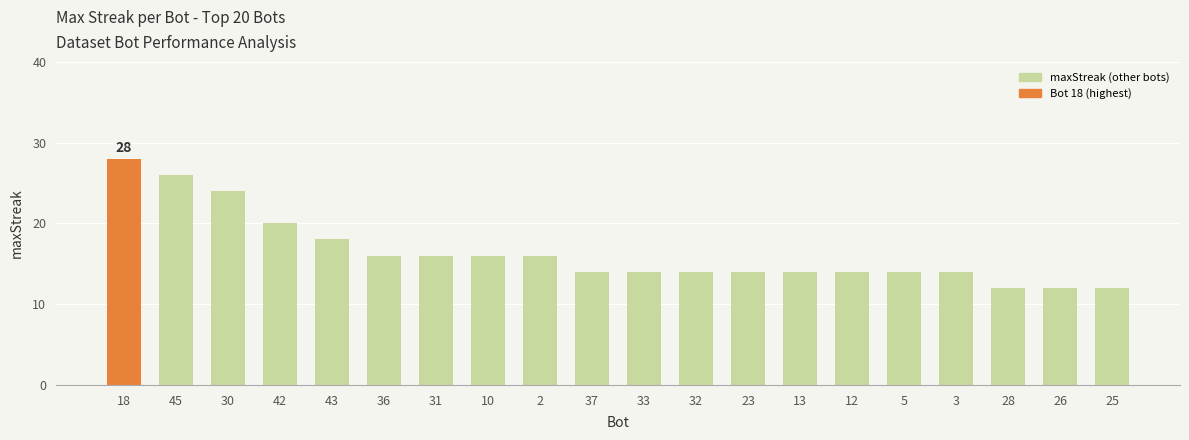

What is the label of the 6th bar from the right?

12